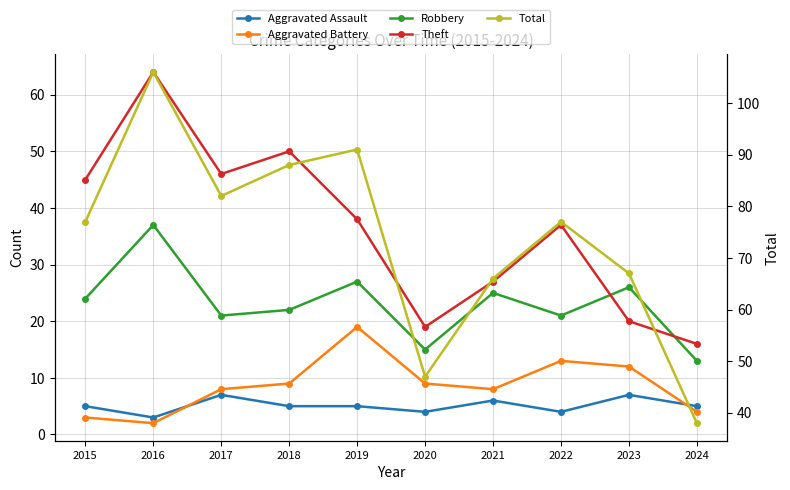

Reading left to right, list all the values displayed in this chart.

Aggravated Assault: 5	3	7	5	5	4	6	4	7	5
Aggravated Battery: 3	2	8	9	19	9	8	13	12	4
Robbery: 24	37	21	22	27	15	25	21	26	13
Theft: 45	64	46	50	38	19	27	37	20	16
Total: 77	106	82	88	91	47	66	77	67	38